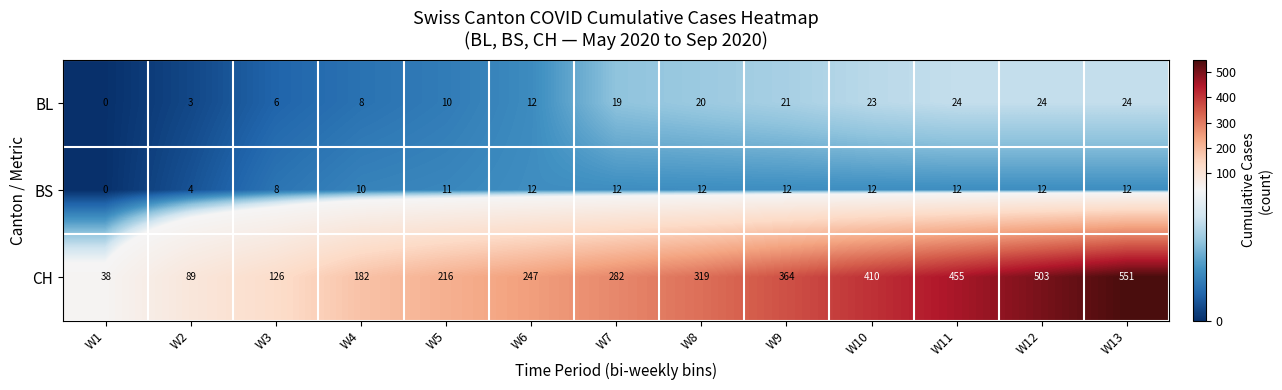

Which series has the largest total across all categories?

CH